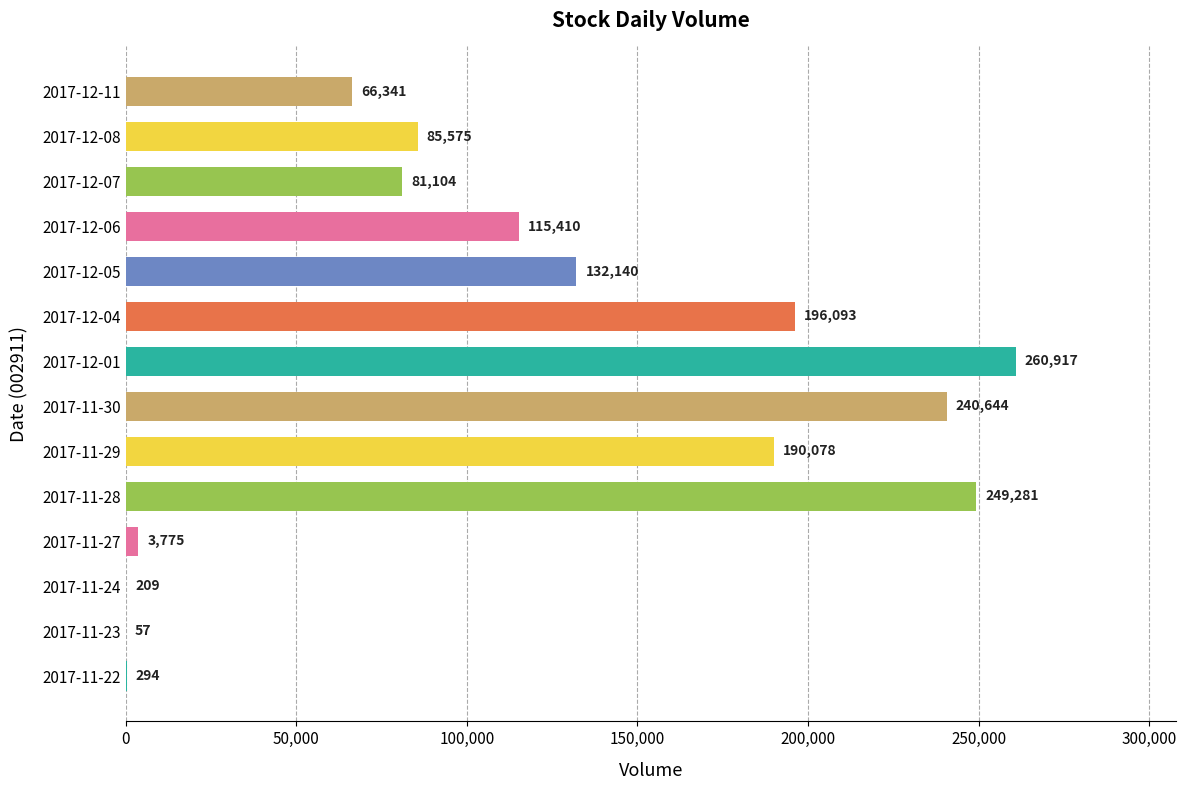

Reading bottom to top, transcribe all the data shown in this chart.

2017-11-22=294	2017-11-23=57	2017-11-24=209	2017-11-27=3775	2017-11-28=249281	2017-11-29=190078	2017-11-30=240644	2017-12-01=260917	2017-12-04=196093	2017-12-05=132140	2017-12-06=115410	2017-12-07=81104	2017-12-08=85575	2017-12-11=66341